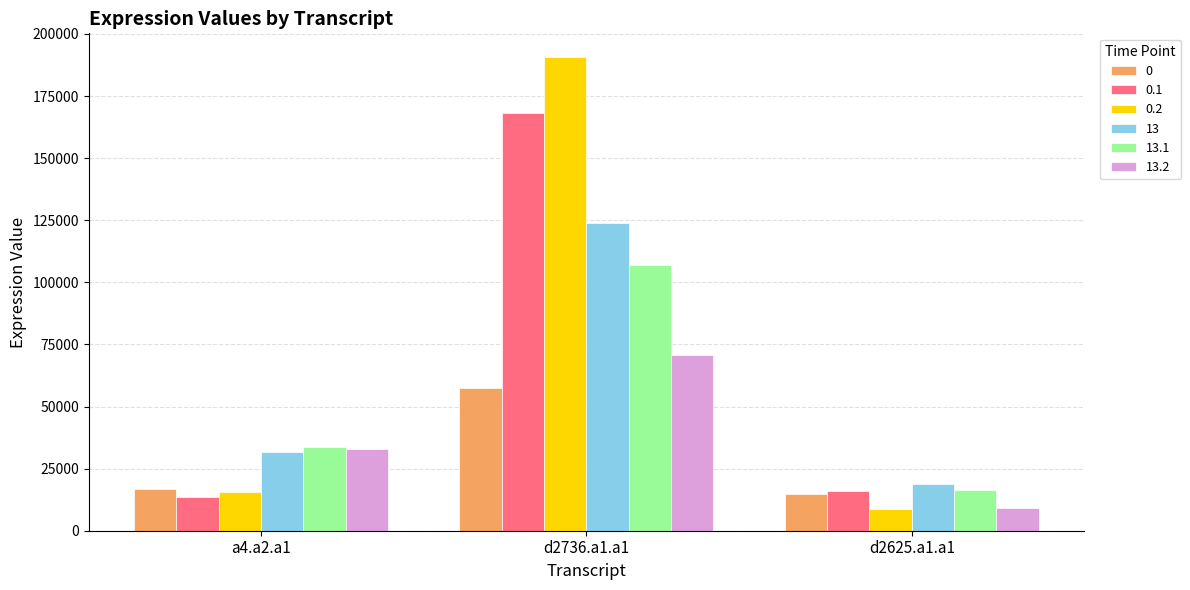

Which series changed the most between d2736.a1.a1 and d2625.a1.a1?

0.2